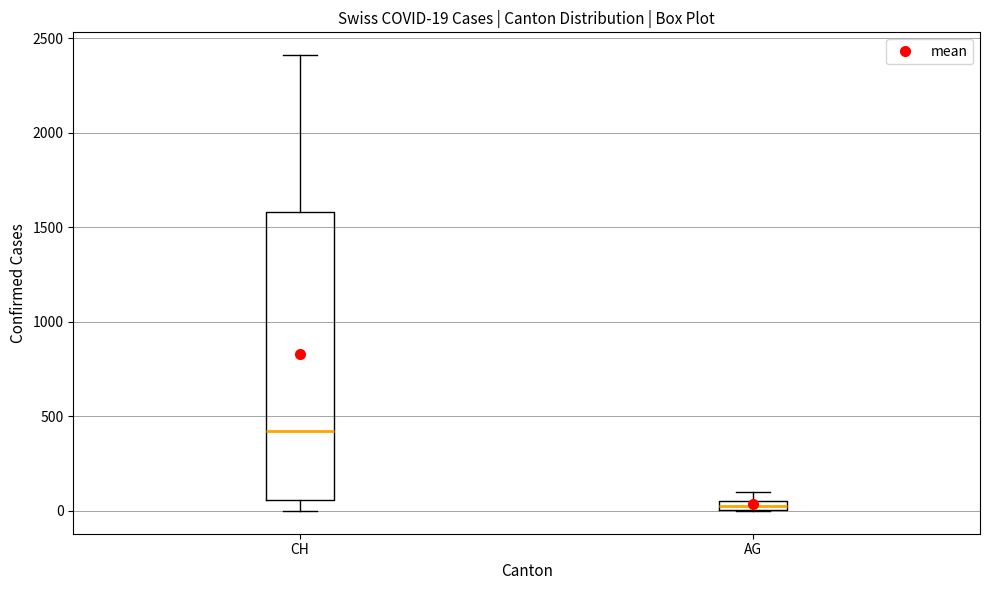

Which box is the tallest, from its lower edge to its upper edge?

CH